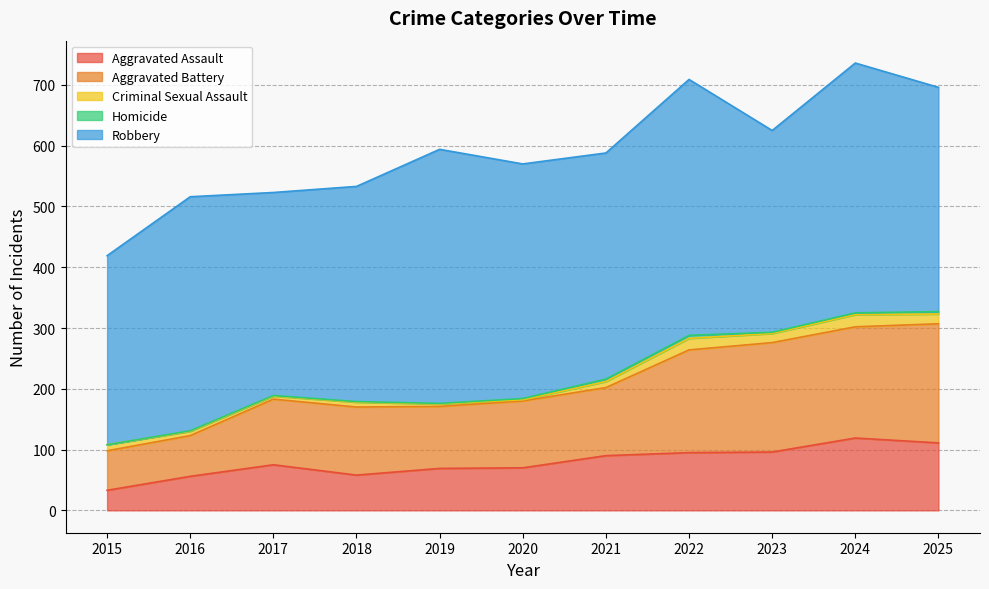

Reading right to left, transcribe all the data shown in this chart.

Aggravated Assault: 2025=111	2024=119	2023=96	2022=95	2021=90	2020=70	2019=69	2018=58	2017=75	2016=56	2015=33
Aggravated Battery: 2025=196	2024=183	2023=180	2022=169	2021=112	2020=110	2019=102	2018=112	2017=108	2016=67	2015=65
Criminal Sexual Assault: 2025=16	2024=20	2023=15	2022=19	2021=10	2020=2	2019=4	2018=8	2017=5	2016=7	2015=10
Homicide: 2025=4	2024=3	2023=2	2022=5	2021=4	2020=2	2019=1	2018=1	2017=1	2016=1	2015=0
Robbery: 2025=369	2024=411	2023=332	2022=421	2021=372	2020=386	2019=418	2018=354	2017=334	2016=385	2015=311